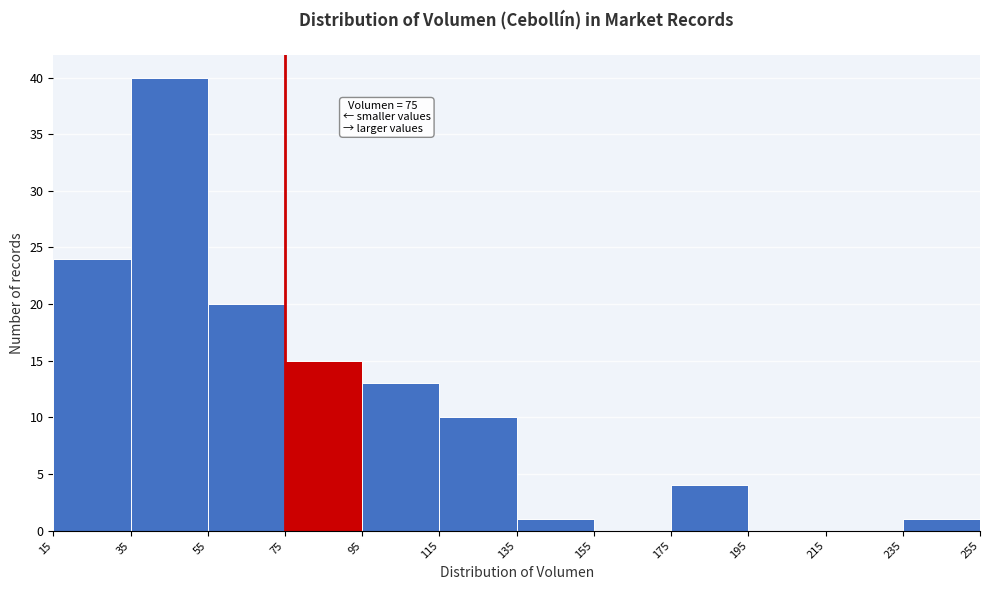

Over which range of the x-axis is the bar tallest?

35 to 55